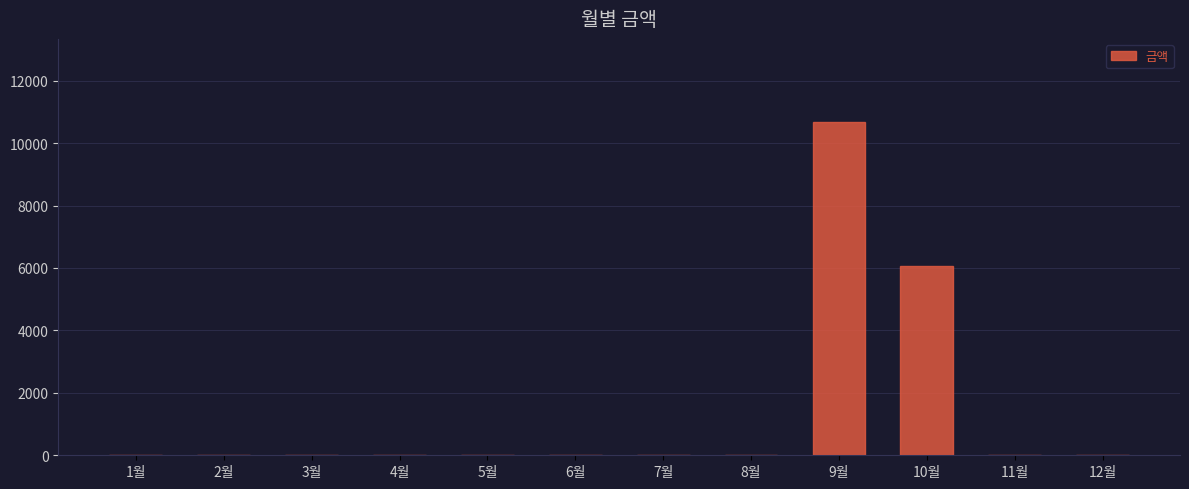

Which category has the highest value across all series?

9월